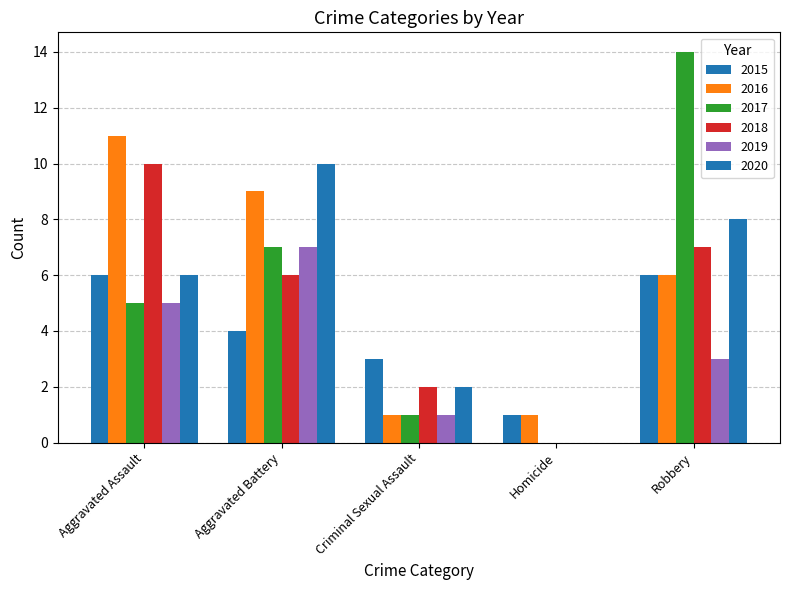

At which category is the sum across all series the highest?

Robbery